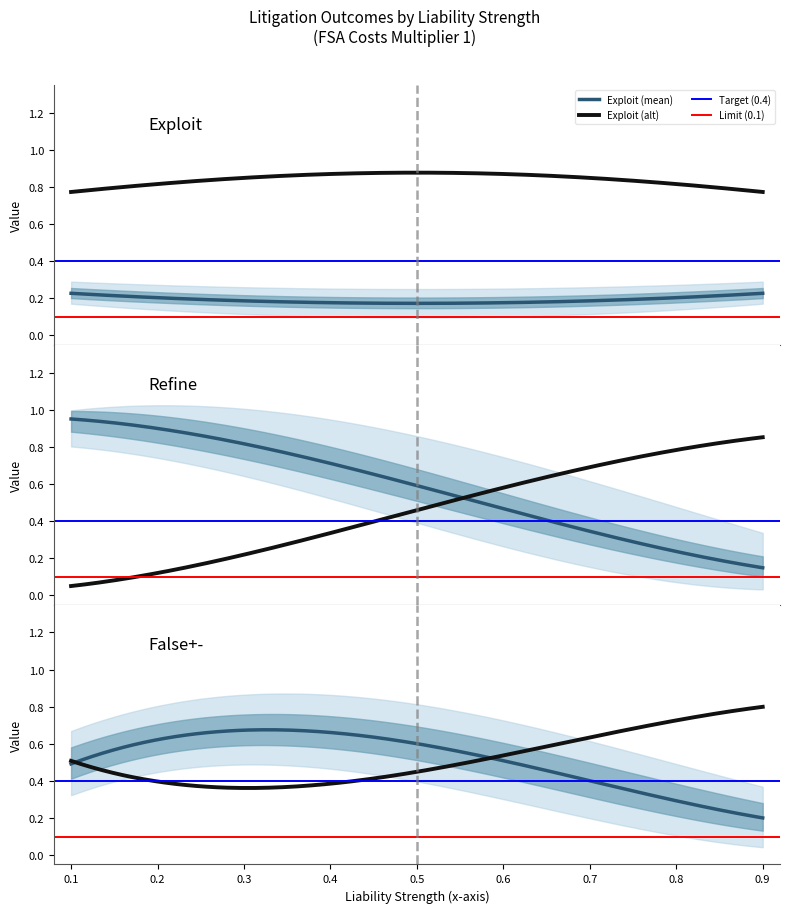

True or false: Exploit (mean) and Exploit (alt) intersect in this chart.

False